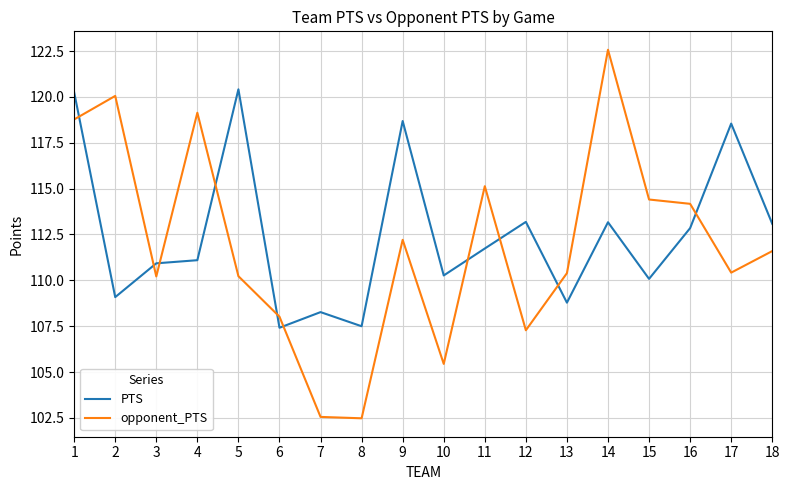

What is the difference between the second highest and second lowest values in the PTS series?

12.8